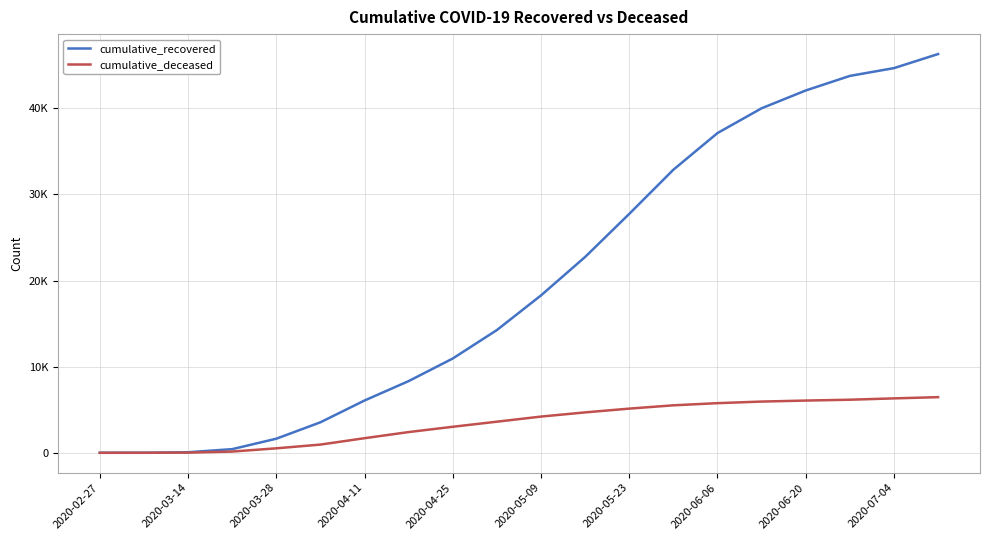

Reading left to right, extract all data points from this chart.

cumulative_recovered: 3	10	63	423	1635	3540	6072	8326	10950	14254	18278	22743	27743	32872	37130	40008	42075	43767	44672	46306
cumulative_deceased: 0	1	20	141	519	952	1694	2406	3021	3612	4205	4692	5129	5513	5763	5949	6065	6163	6318	6461